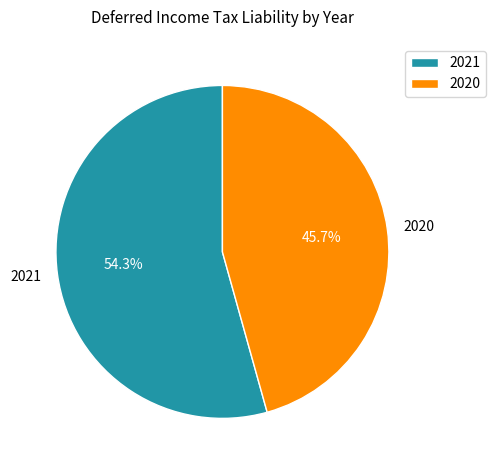

Which slice is the largest?

2021